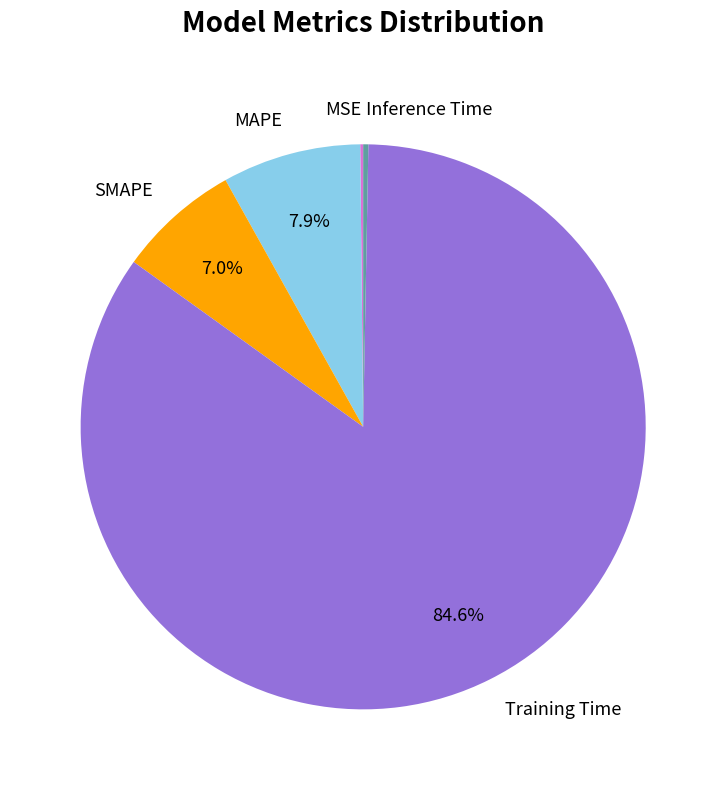

What is the total percentage of Training Time and SMAPE?

91.6%